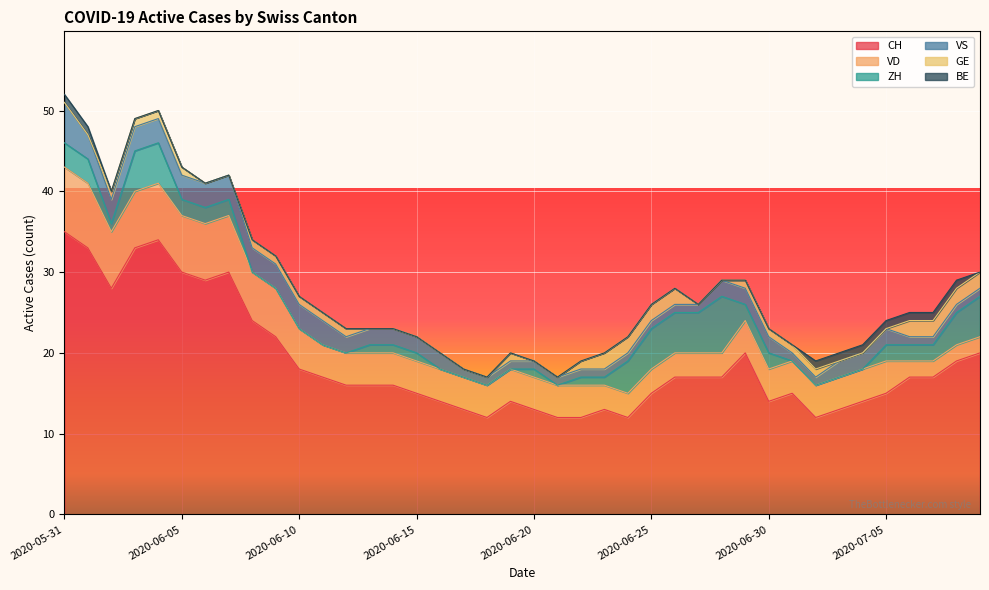

What are all the series names shown in the legend?

CH, VD, ZH, VS, GE, BE